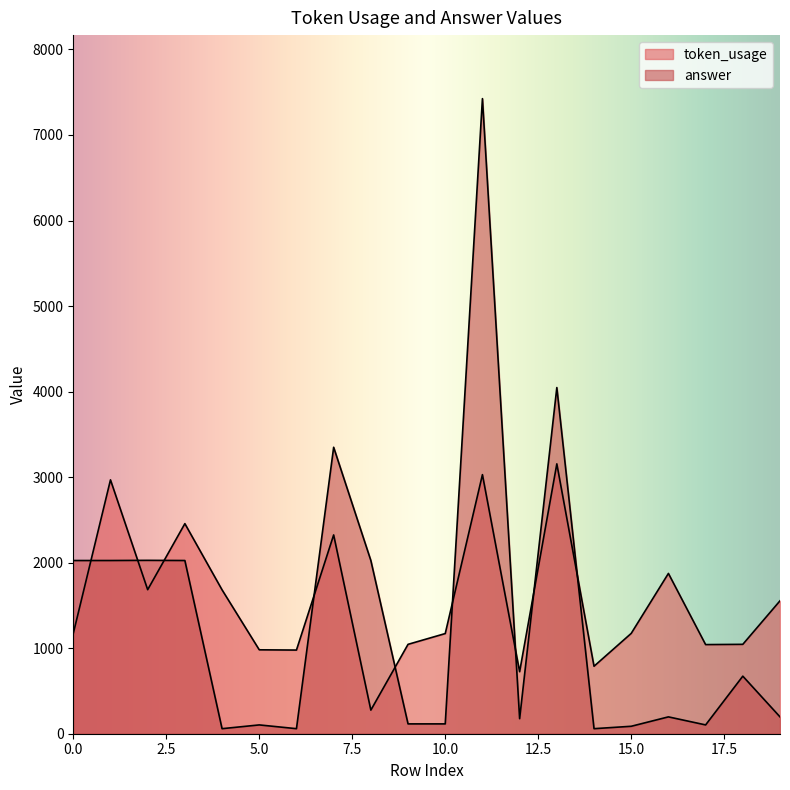

What is the sum of all answer values?

26891